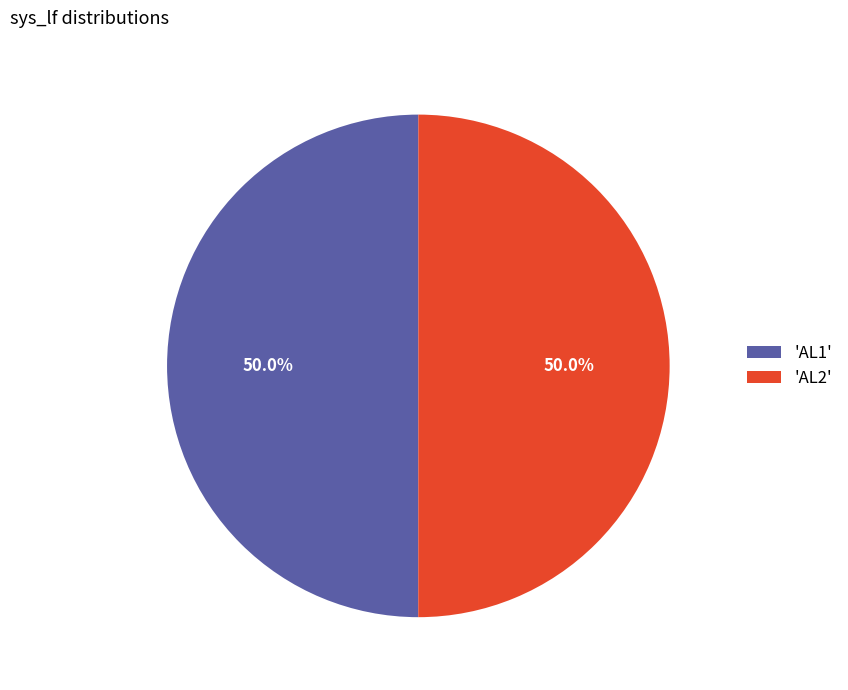

Approximately how many times larger is the value at 'AL2' compared to 'AL1'?

1.0